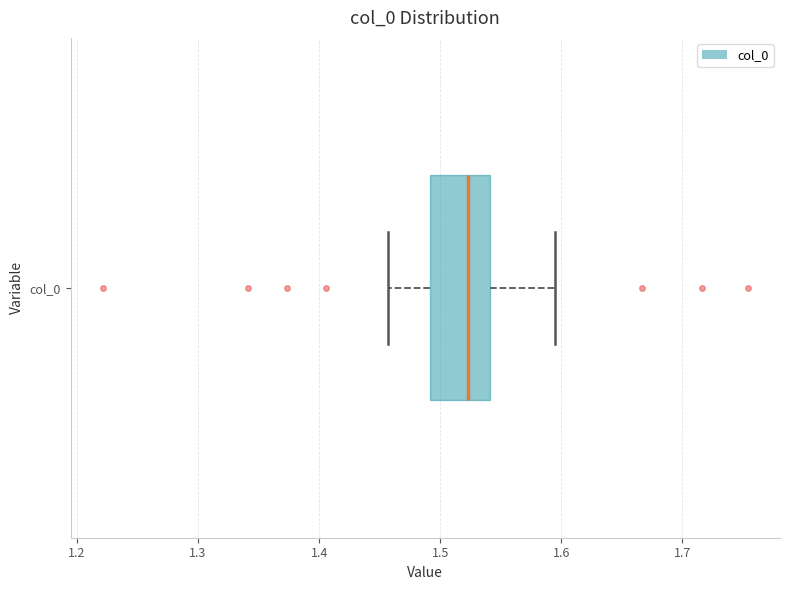

Where is the right edge of the box for col_0 on the x-axis? The values are not printed on the chart, so give them approximately, as read against the axis.

1.54